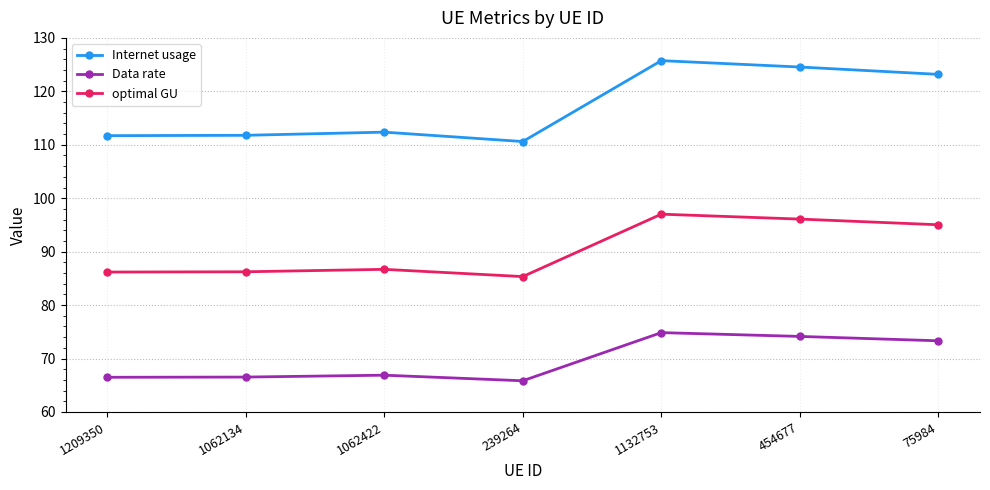

At how many categories does at least one series exceed 78?

7